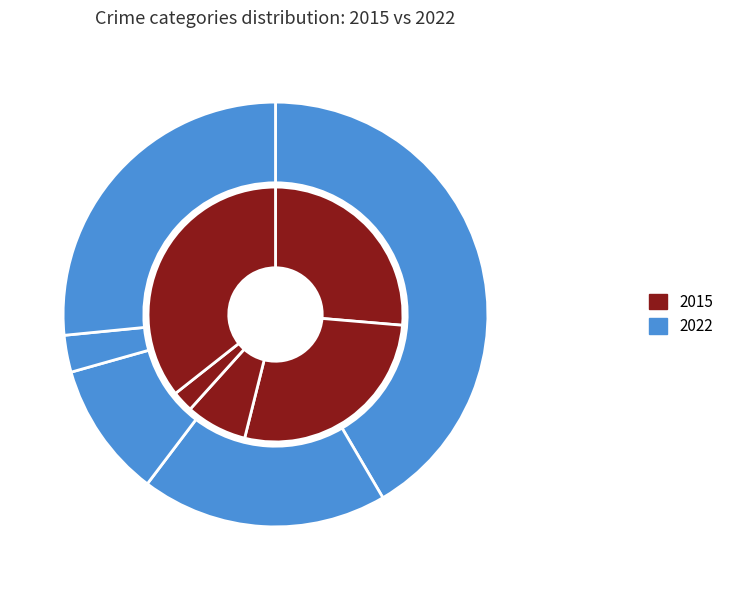

True or false: Aggravated Battery accounts for 28% of the total.

True